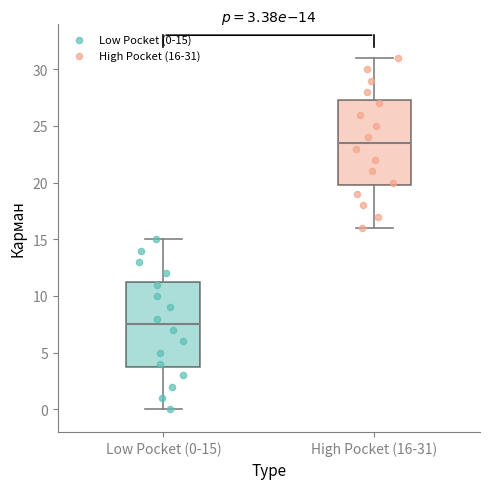

Which box's median line is the highest?

High Pocket (16-31)